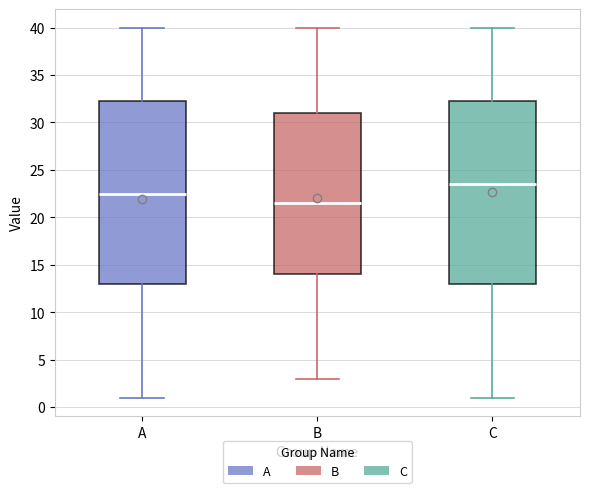

Reading left to right, transcribe this box plot: for each box, give where its median line is, the range the box spans, and where its two whiskers end, as read against the y-axis. The values are not printed on the chart, so give them approximately, as read against the axis.

A: median 22.5, box 13.0 to 32.5, whiskers 1.0 to 40.0
B: median 21.5, box 14.0 to 31.0, whiskers 3.0 to 40.0
C: median 23.5, box 13.0 to 32.5, whiskers 1.0 to 40.0